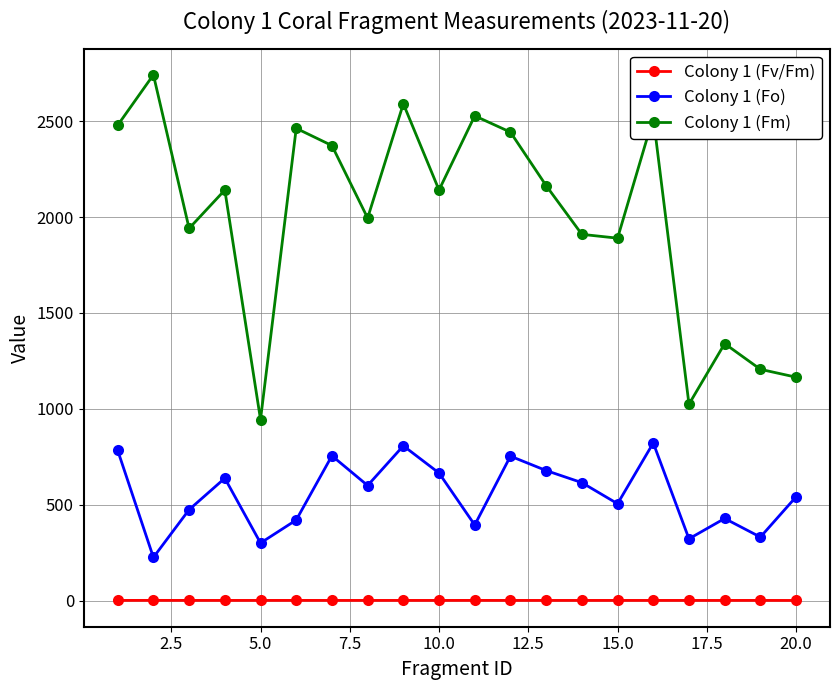

What is the maximum value for Colony 1 (Fo)?

822.0